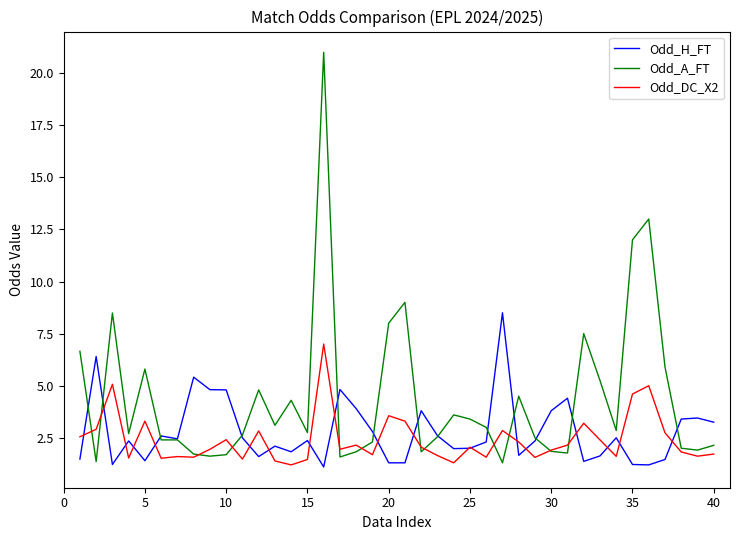

What is the highest value of the Odd_DC_X2 series?

7.0